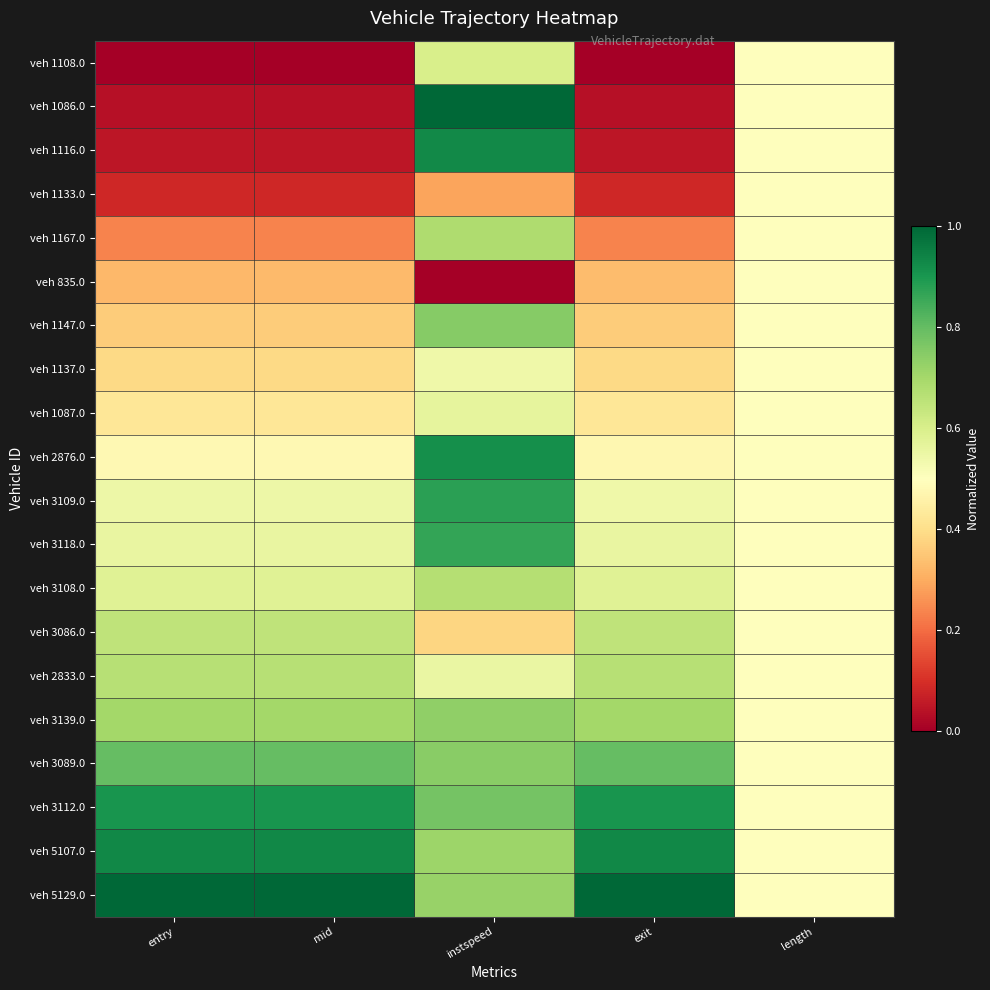

Which has a higher value, entry or instspeed?

instspeed